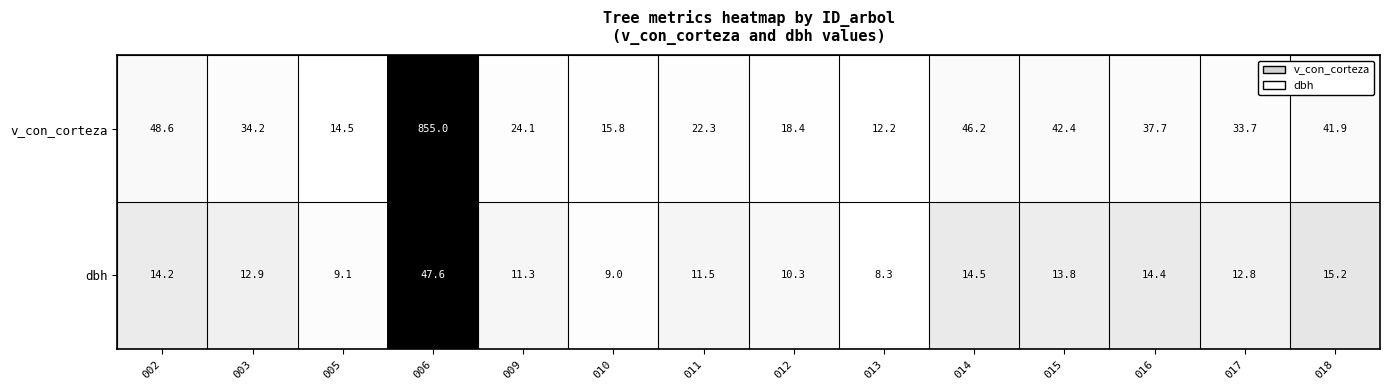

Rank the series by their maximum value, from highest to lowest.

v_con_corteza, dbh